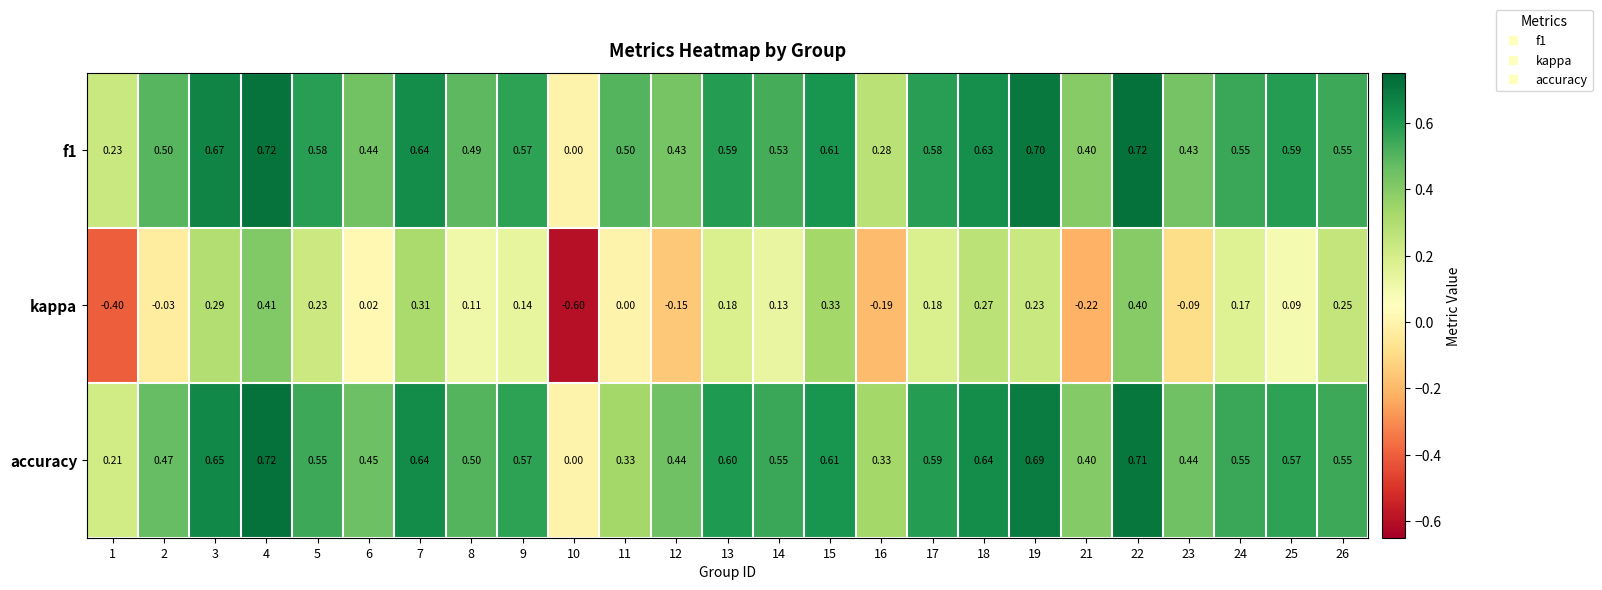

Which series has the largest total across all categories?

f1